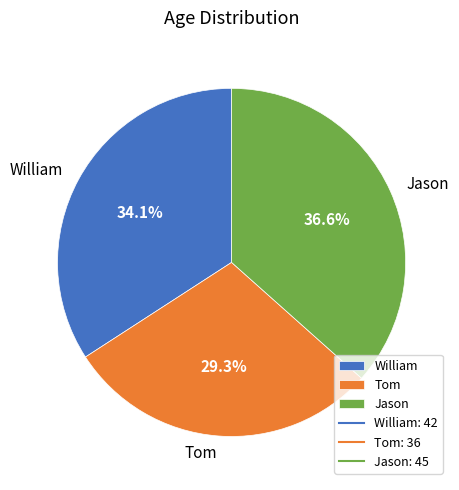

Which slice is the largest?

Jason